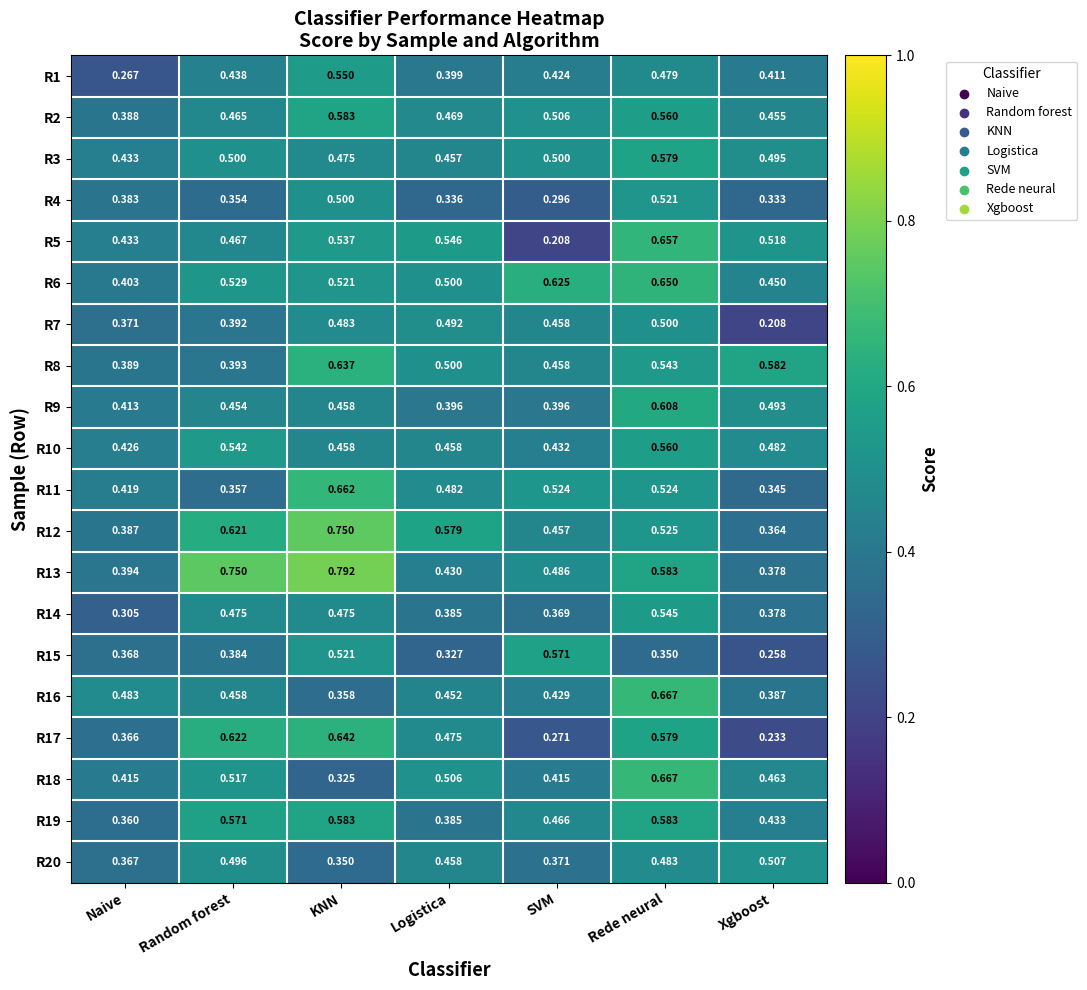

Which category has the highest value across all series?

KNN